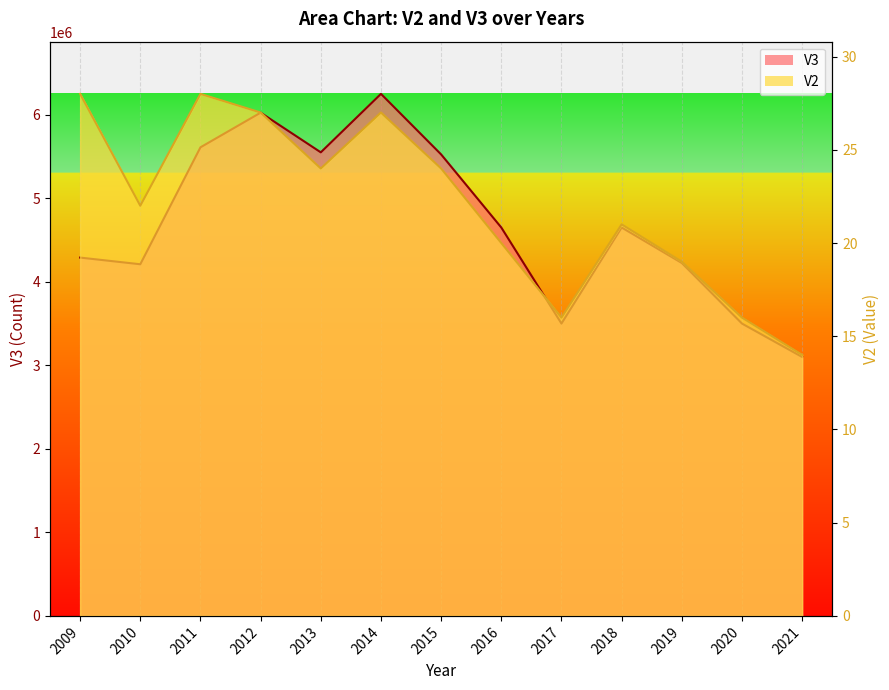

What is the value of the V3 point at the 4th from the left?

6025000